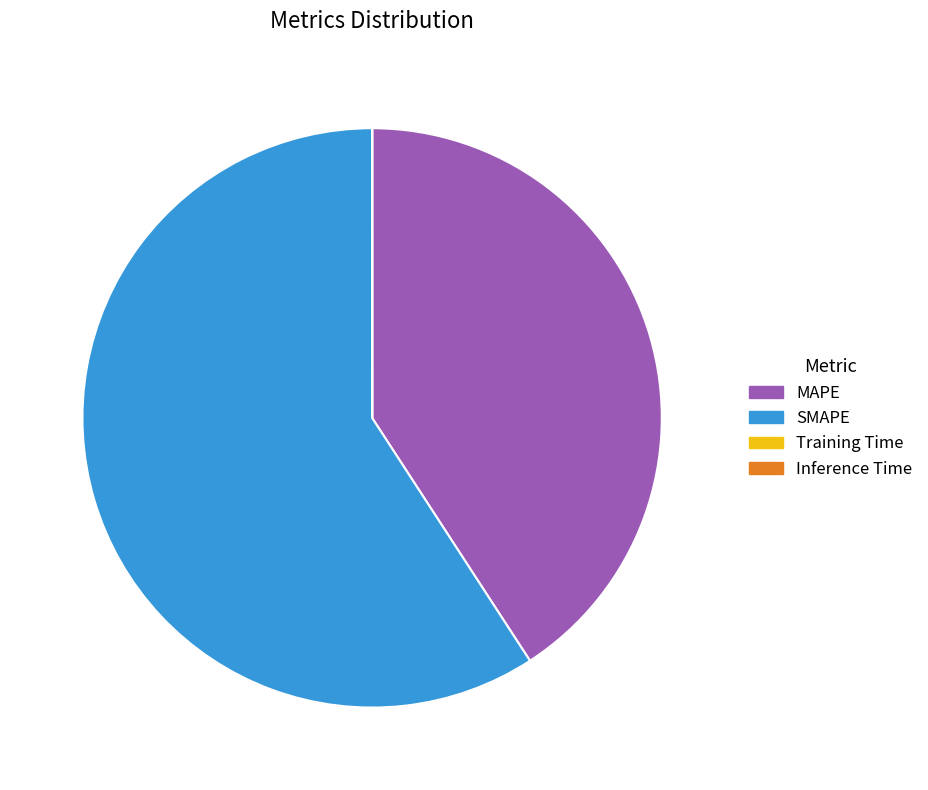

True or false: MAPE accounts for 41% of the total.

True